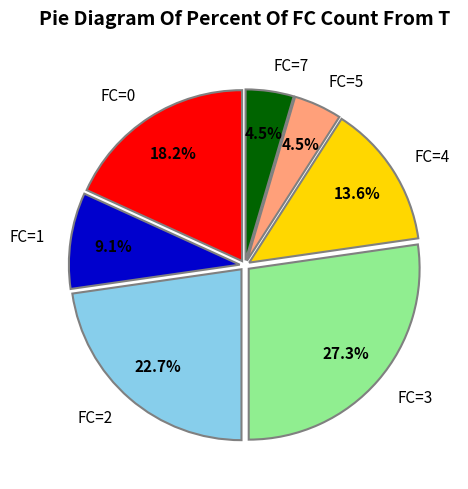

Is the sum of FC=2 and FC=4 greater than half?

No